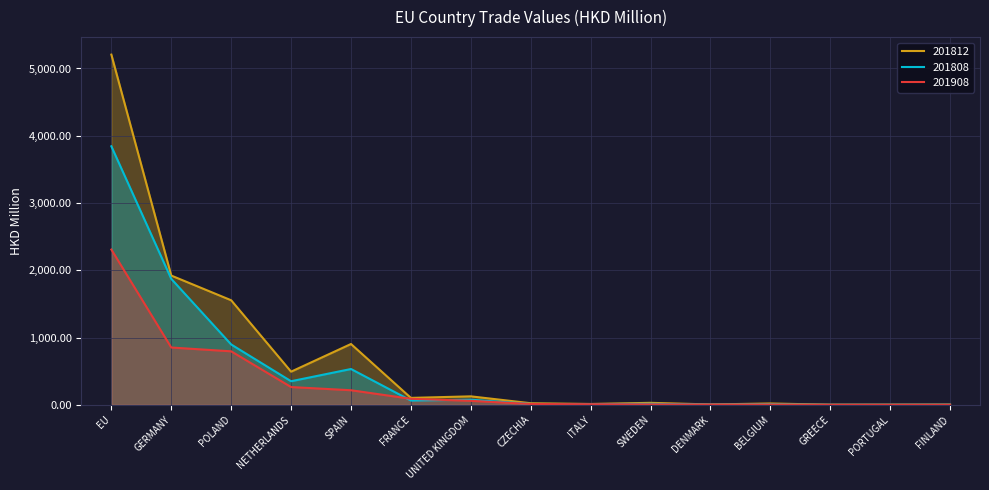

Rank the series at CZECHIA from highest to lowest value.

201812, 201808, 201908